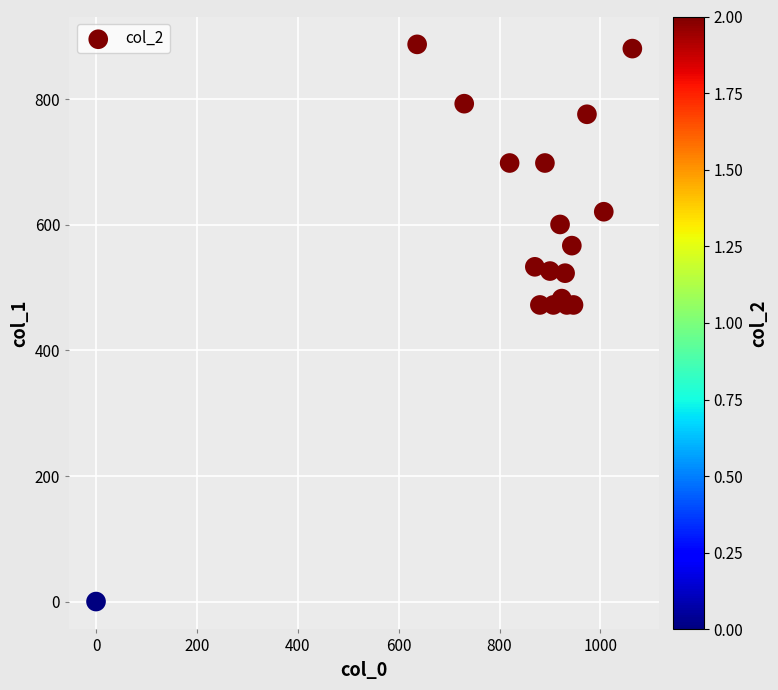

What is the range of X values (max minus min)?

1063.3